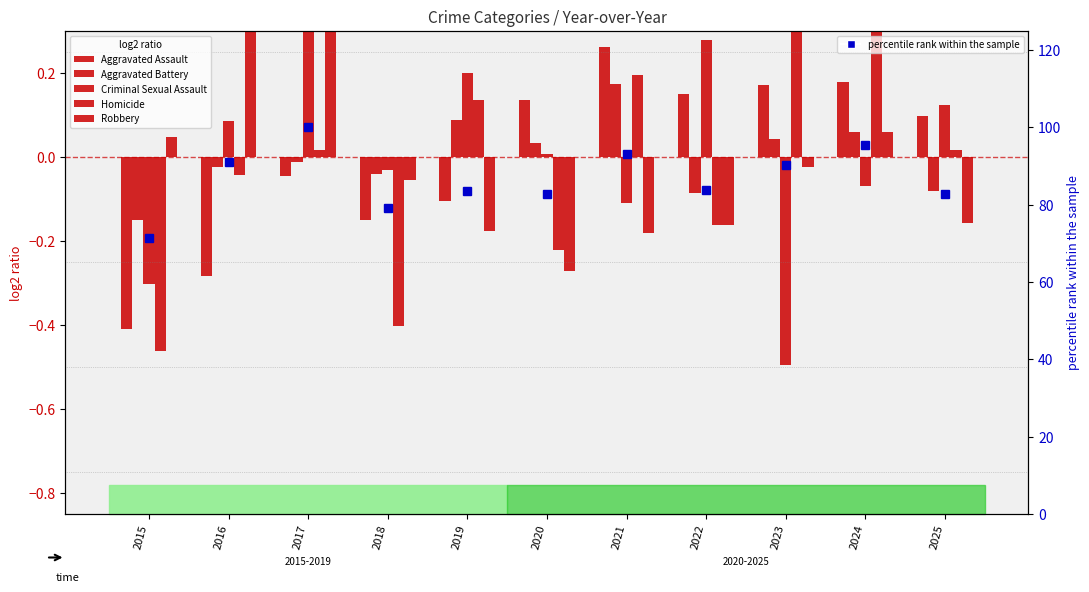

List the labels in order of Homicide value, largest first.

2024, 2023, 2021, 2019, 2017, 2025, 2016, 2022, 2020, 2018, 2015